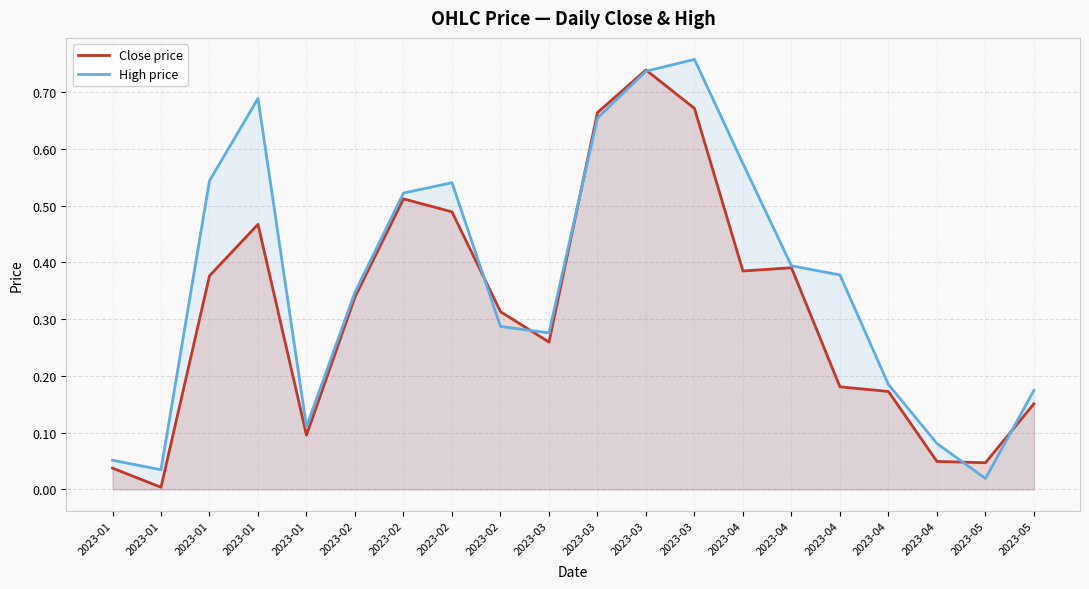

At which category is the sum across all series the highest?

2023-03